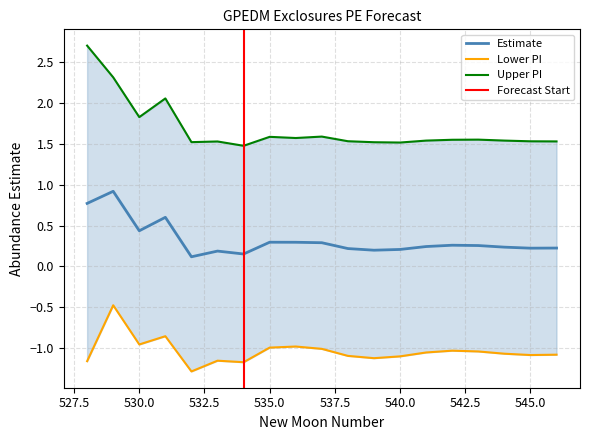

At which label is estimate closest to 0?

532